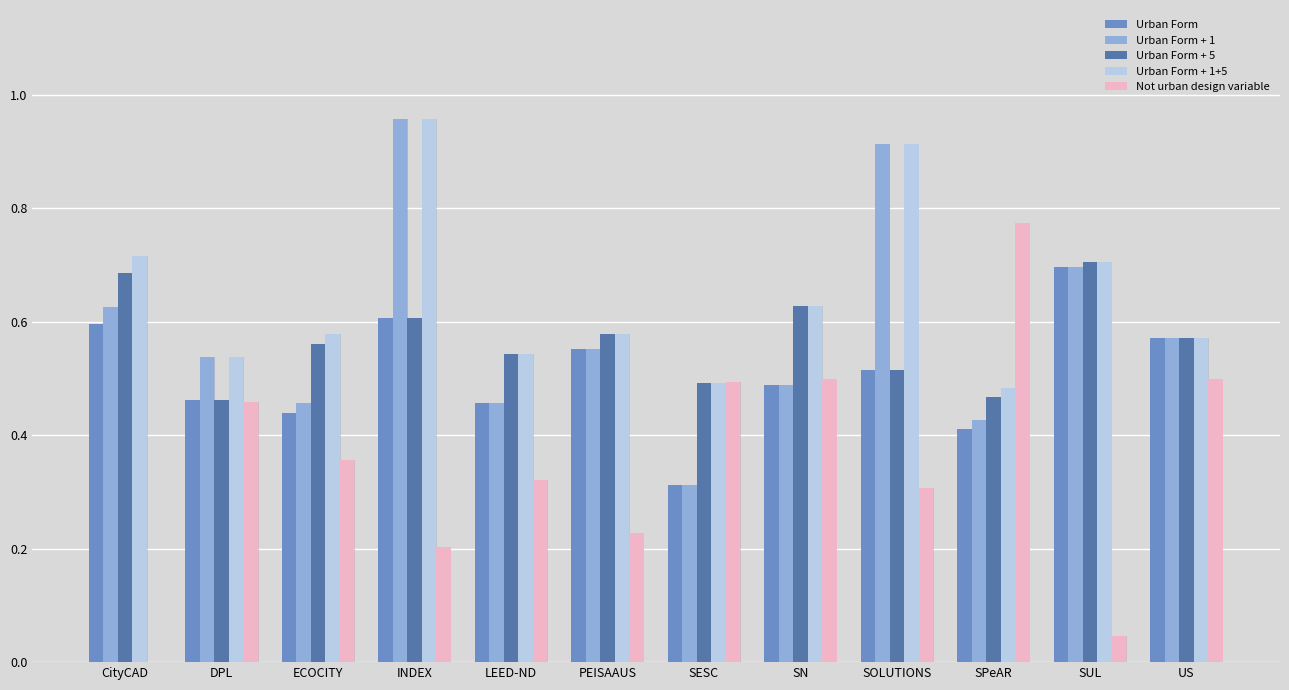

What position from the right is SN?

5